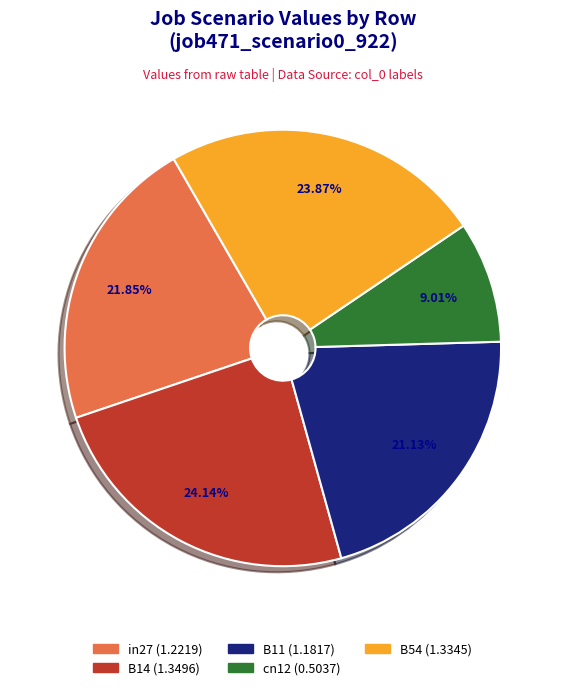

True or false: B14 accounts for 24% of the total.

True